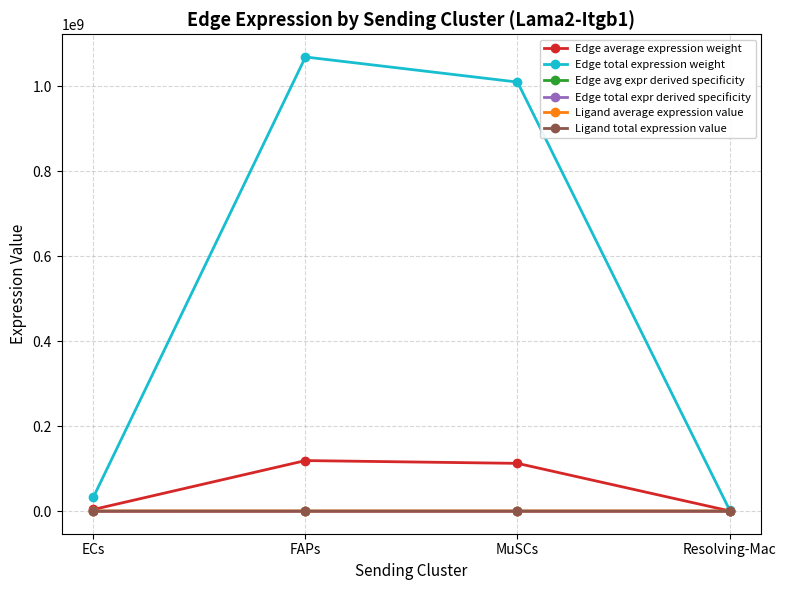

What position from the left is ECs?

1